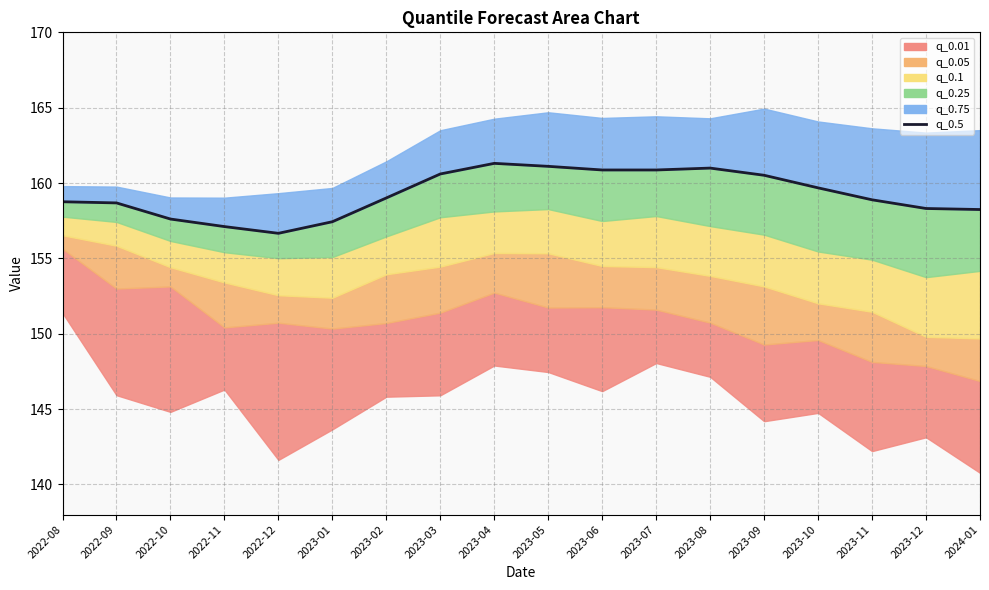

At which category does the chart reach its minimum across all series?

2022-12